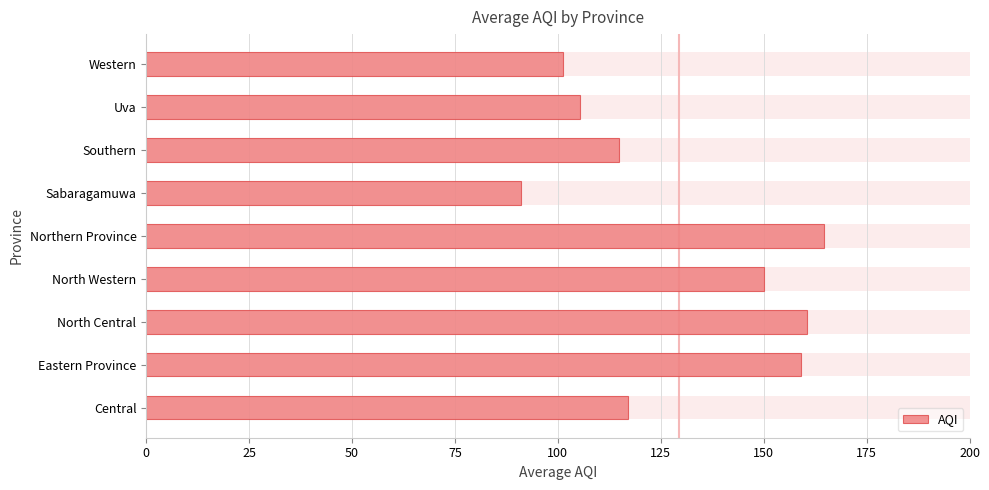

Reading left to right, what are all the values shown in this chart?

117.2	159.0	160.5	150.0	164.8	91.0	114.8	105.3	101.3